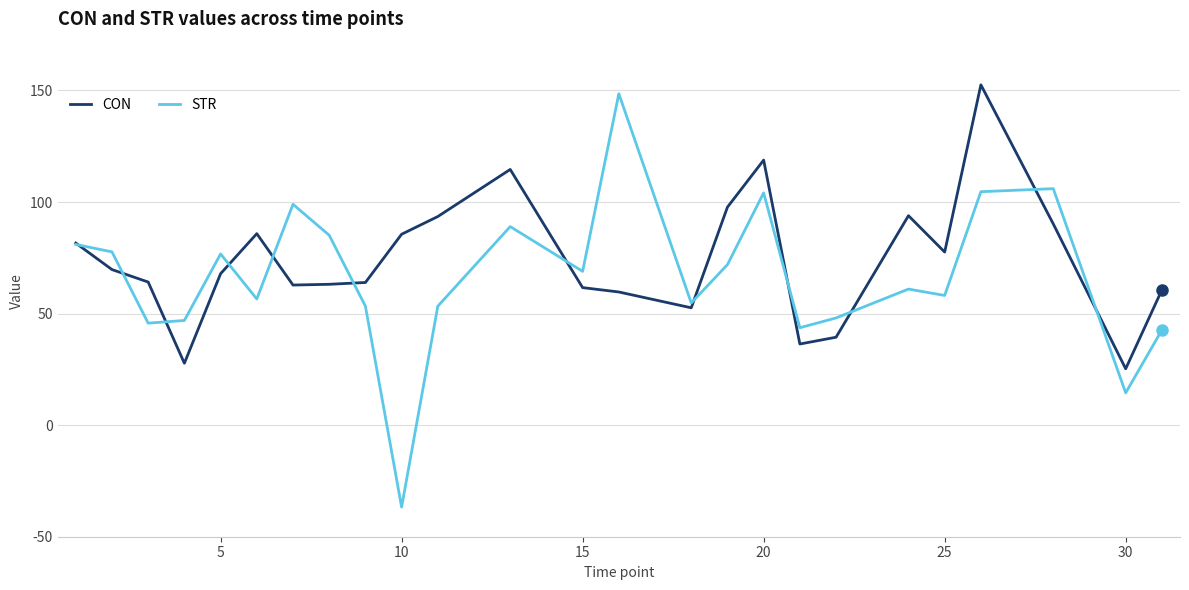

What is the maximum value for STR?

148.5